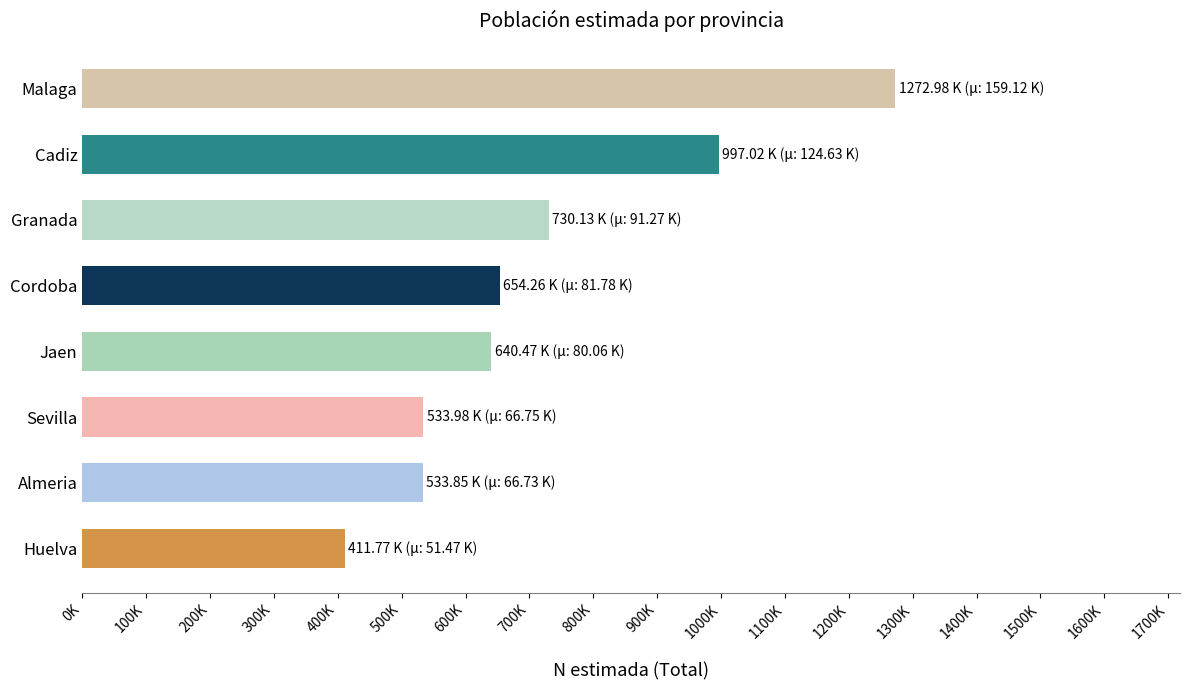

What is the sum of all values?

5774450